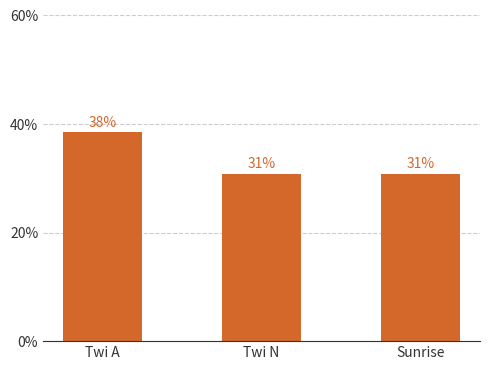

What is the change in value from Twi A to Sunrise?

-0.1